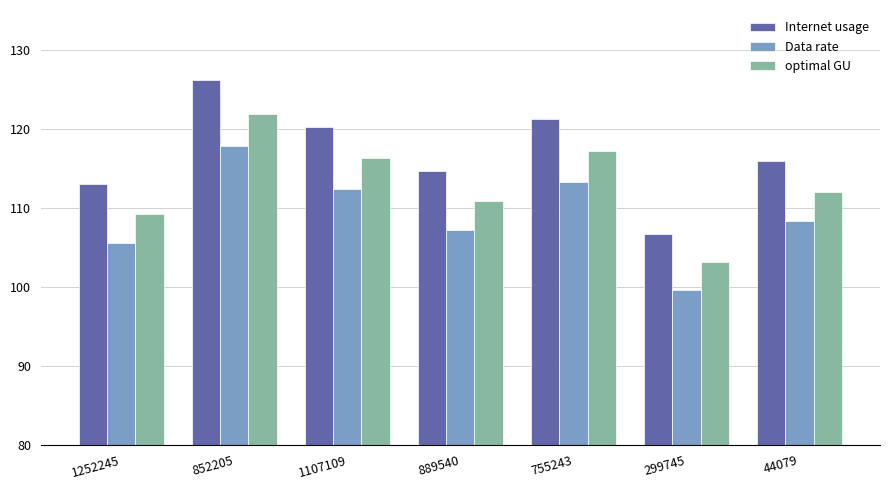

Reading right to left, list all the values displayed in this chart.

Internet usage: 44079=115.9	299745=106.6	755243=121.2	889540=114.7	1107109=120.2	852205=126.1	1252245=113.0
Data rate: 44079=108.3	299745=99.7	755243=113.3	889540=107.2	1107109=112.4	852205=117.8	1252245=105.6
optimal GU: 44079=112.0	299745=103.1	755243=117.2	889540=110.9	1107109=116.2	852205=121.9	1252245=109.2